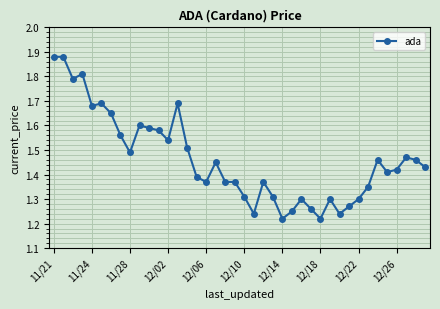

How many values are between 1 and 2?

40